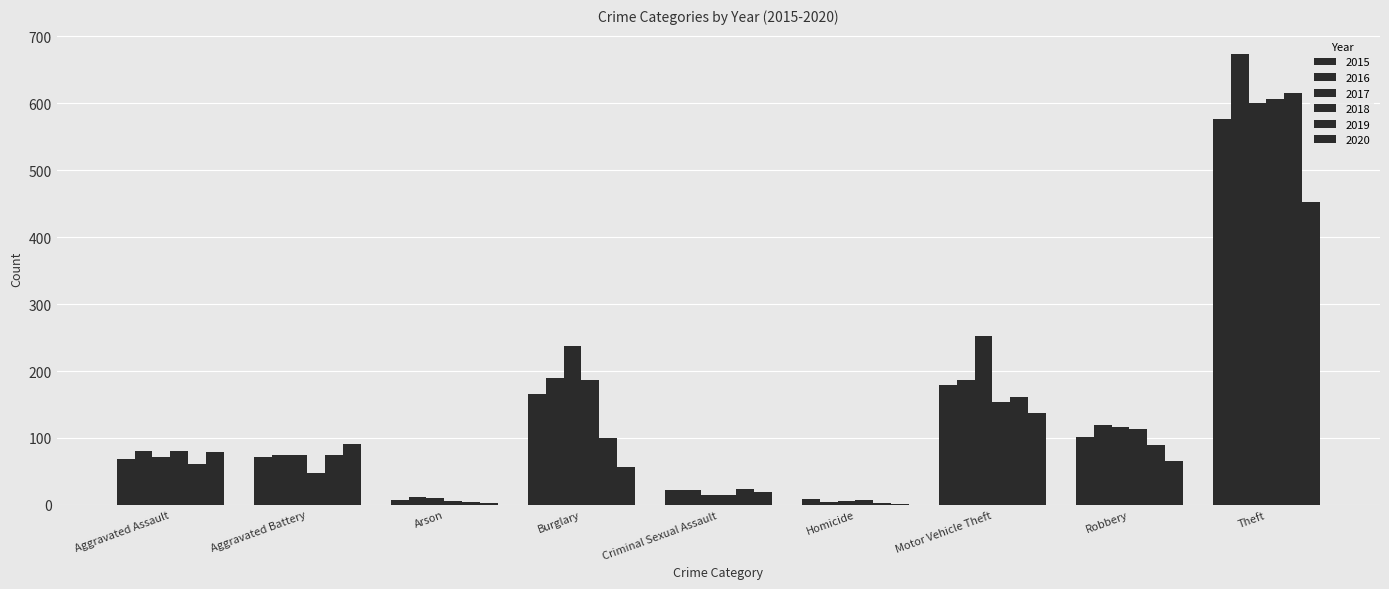

List the labels in order of 2016 value, largest first.

Theft, Burglary, Motor Vehicle Theft, Robbery, Aggravated Assault, Aggravated Battery, Criminal Sexual Assault, Arson, Homicide